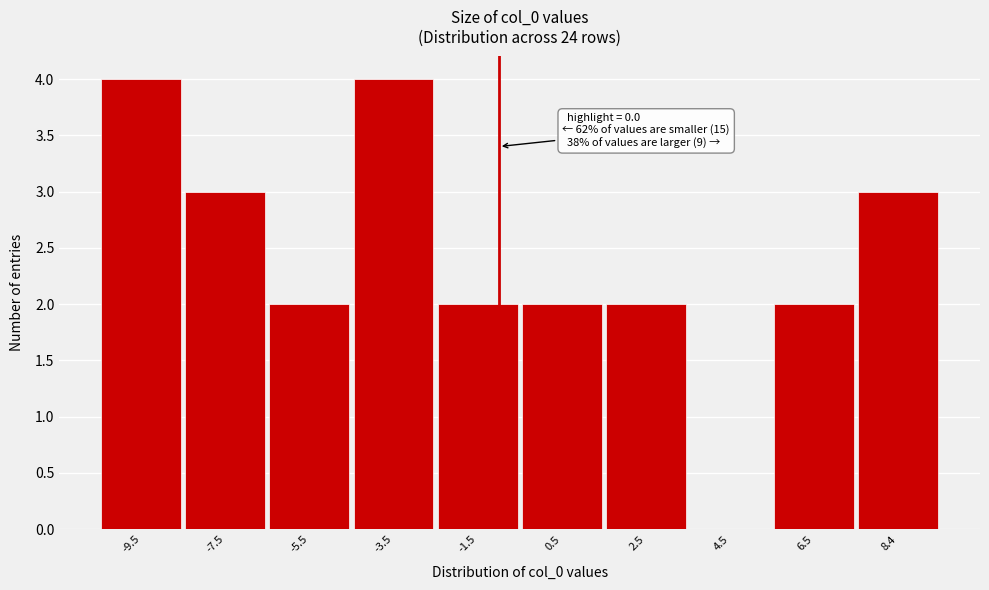

Reading left to right, list all the values displayed in this chart.

-9.5=4	-7.5=3	-5.5=2	-3.5=4	-1.5=2	0.5=2	2.5=2	4.5=0	6.5=2	8.4=3